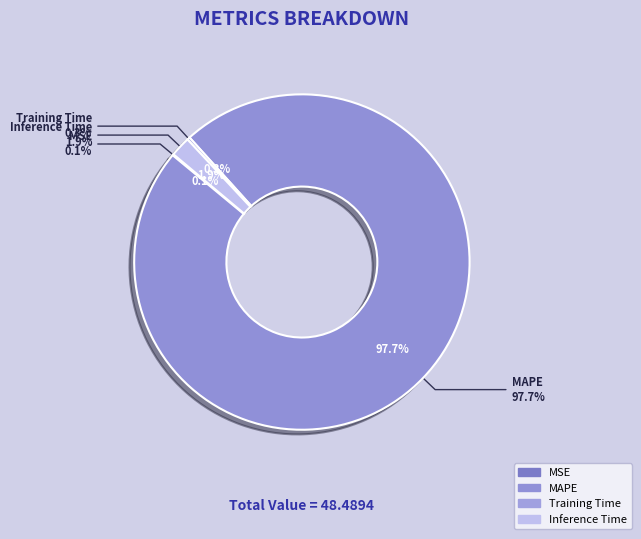

To the nearest percent, what is the difference between the MAPE and Training Time slice percentages?

97%